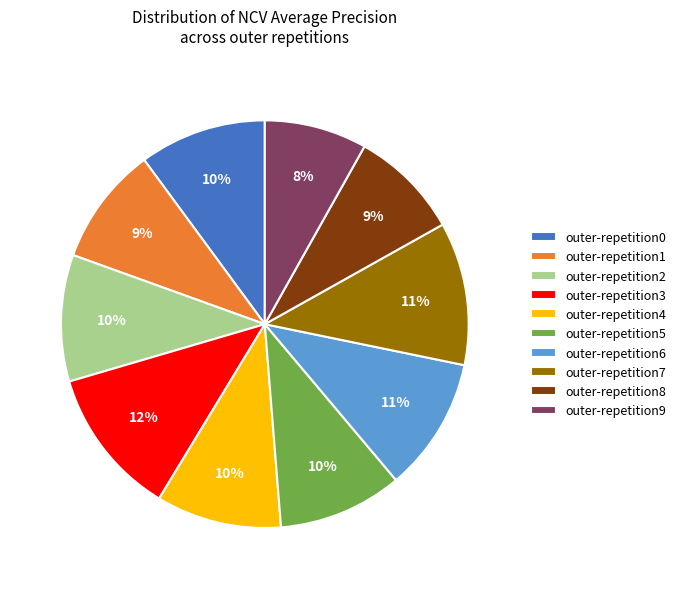

Which category has the smallest portion of the pie?

outer-repetition9